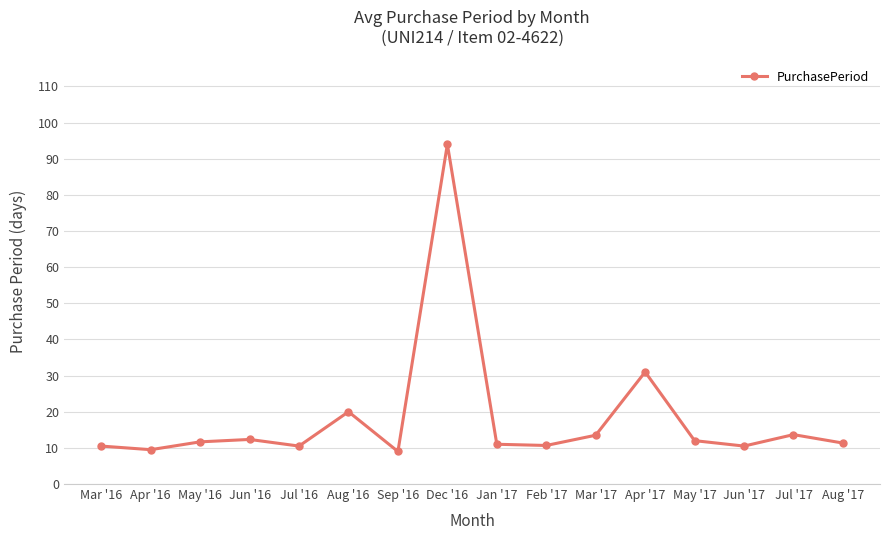

True or false: there are more than 1 points higher than both neighbors.

True